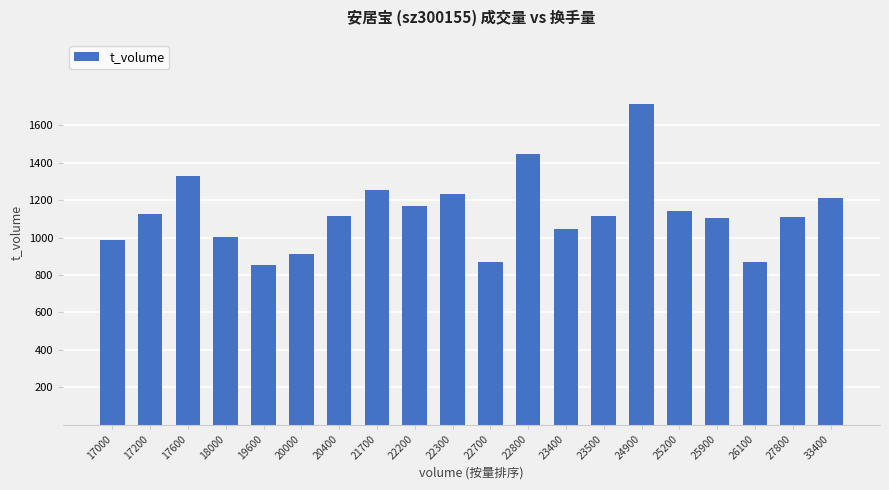

What is the sum of all values?

22612